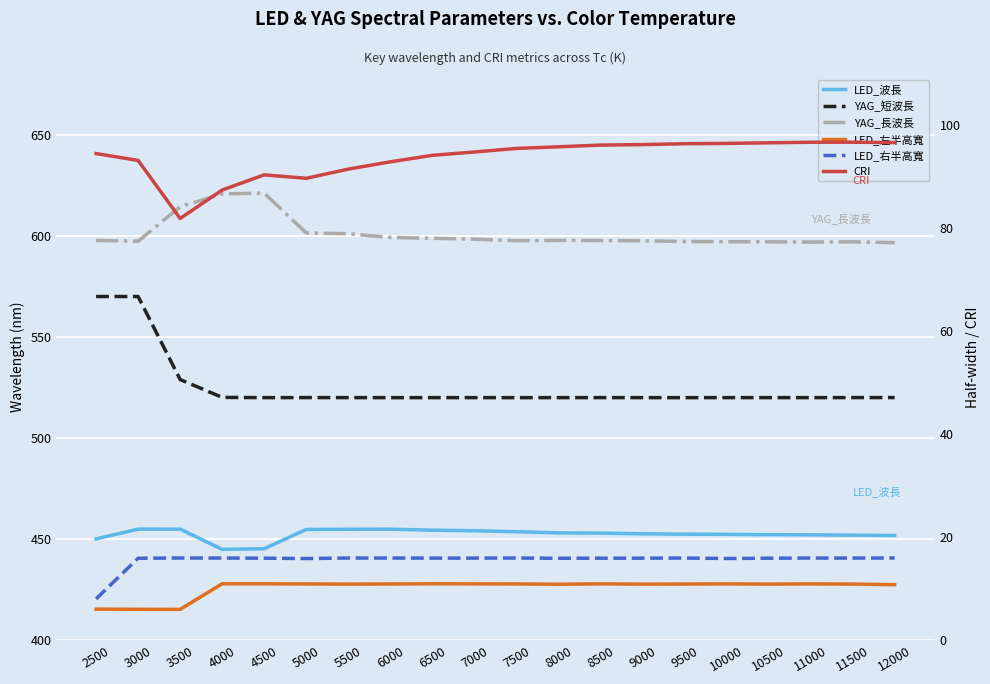

What is the greatest value displayed?

621.1